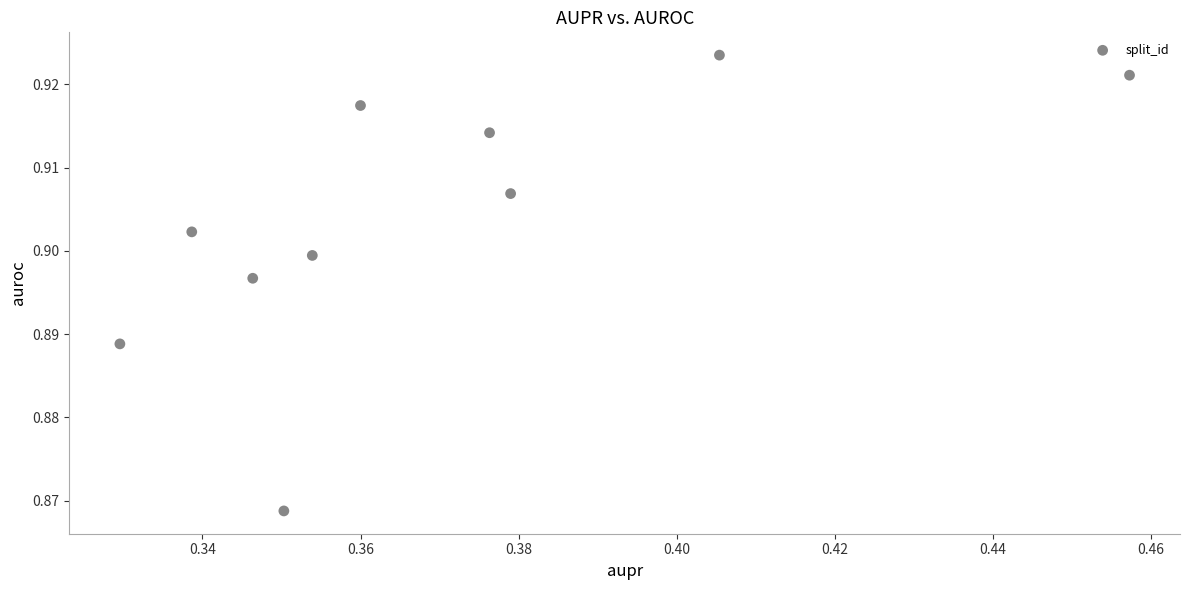

What is the average X value?

0.4